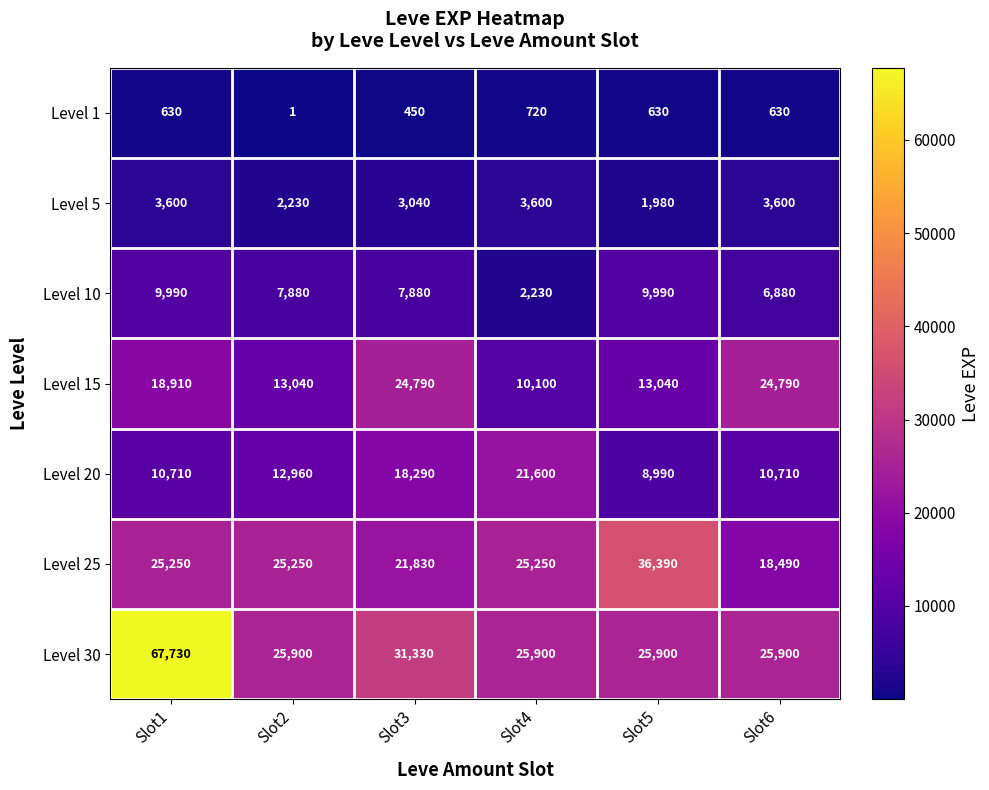

Count the number of data series in this chart.

7